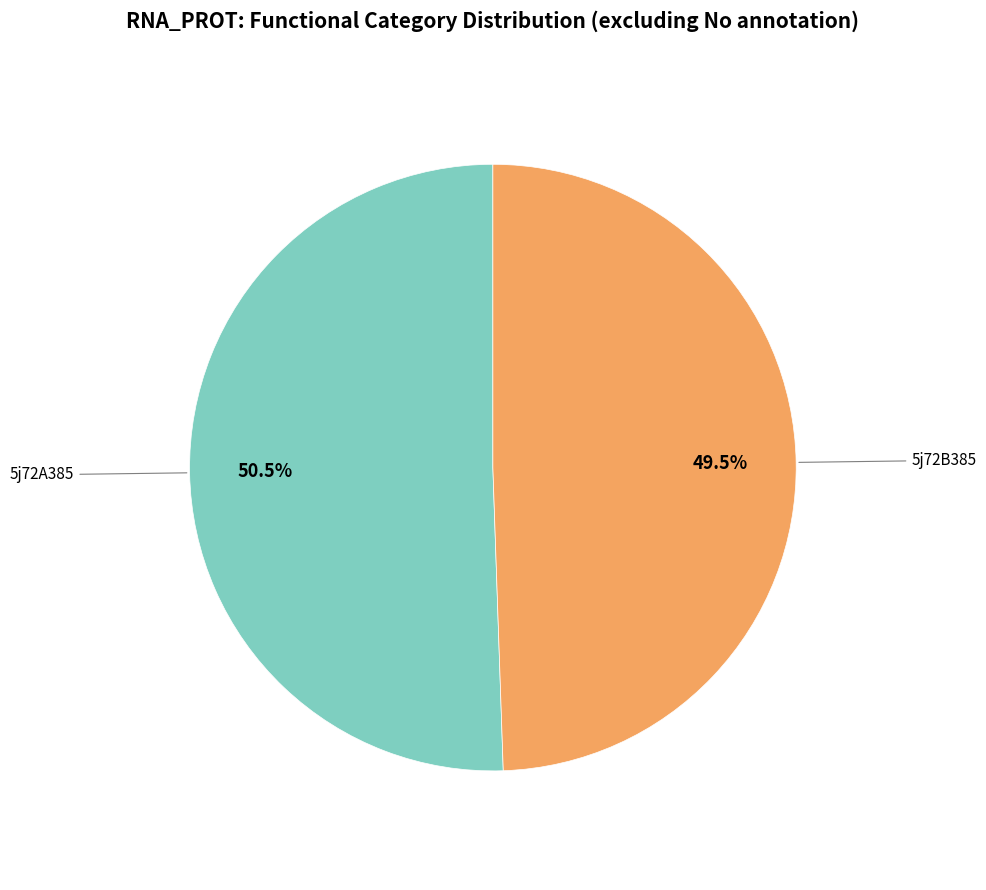

Is there a majority slice in this chart?

Yes